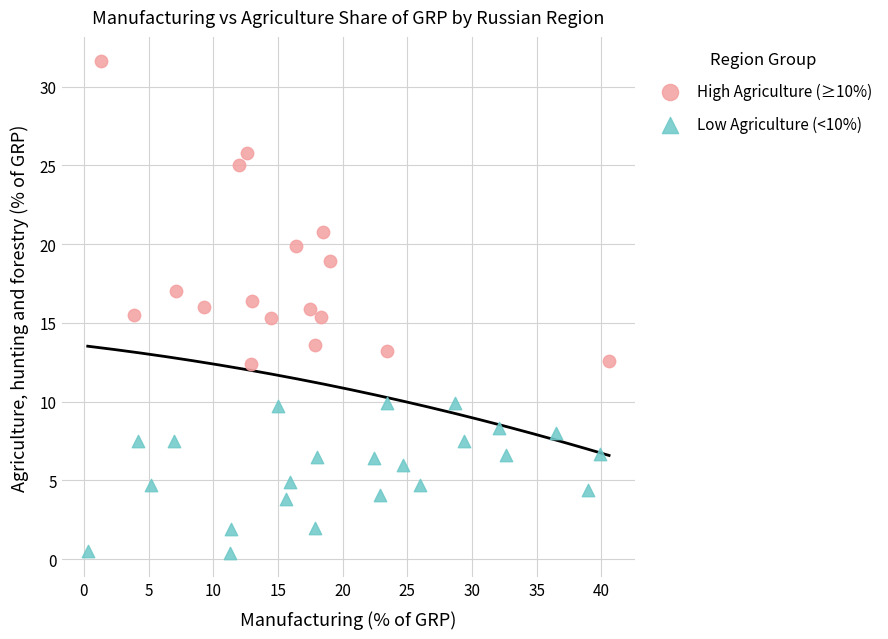

Which series has the largest Y range (max minus min)?

High Agriculture (≥10%)